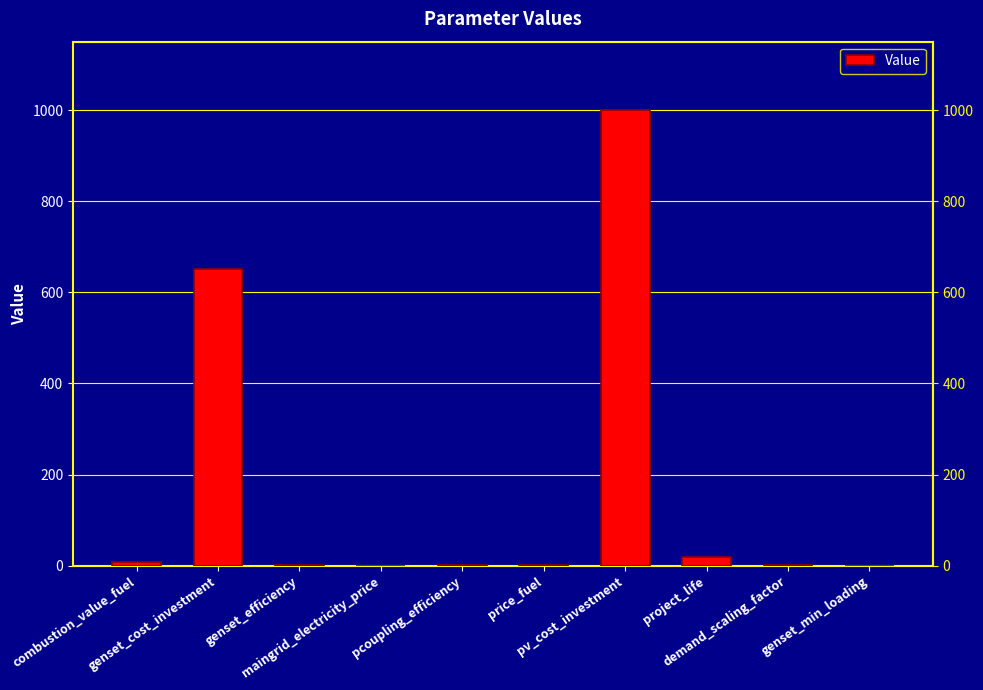

What is the label of the 6th bar from the left?

price_fuel